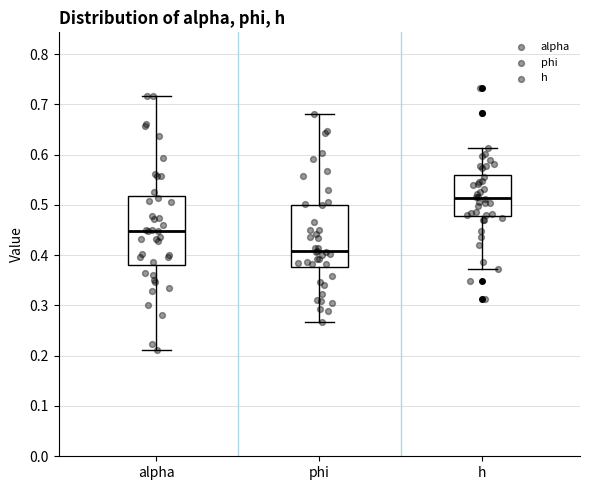

Comparing the boxes themselves (not the whiskers), which one is the tallest?

alpha